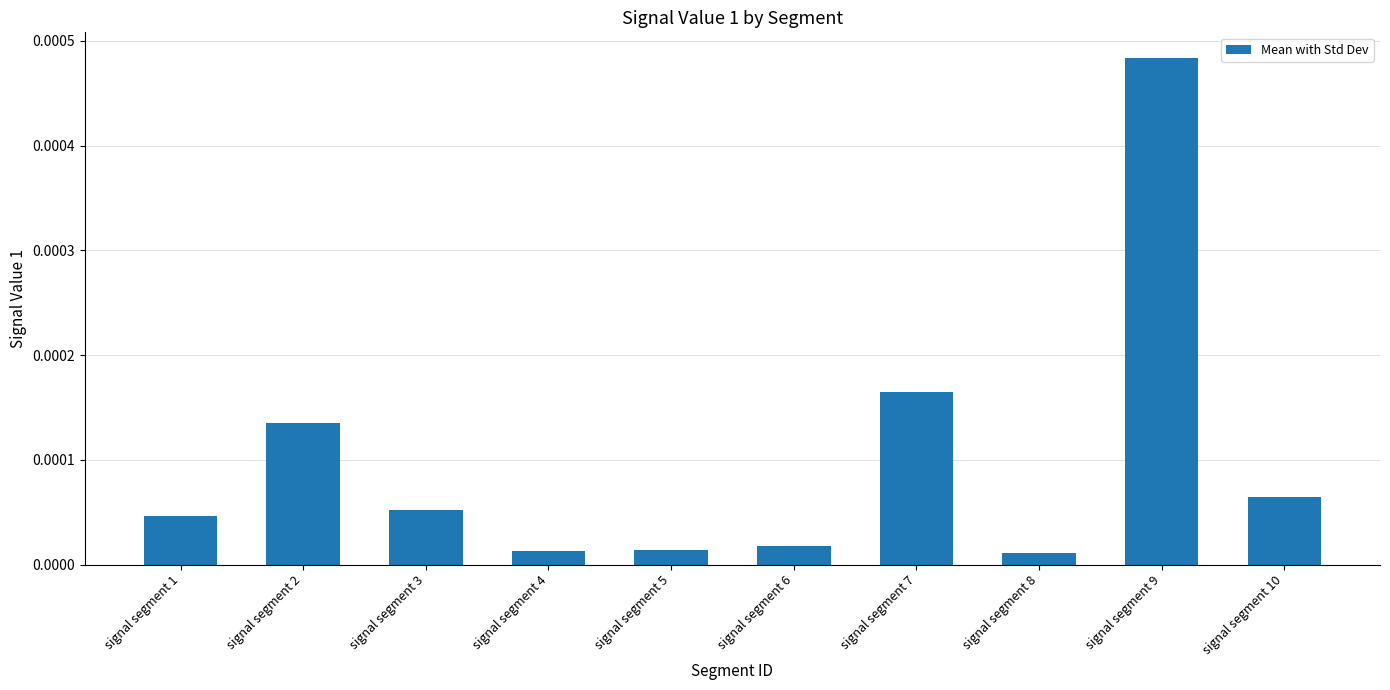

Between signal segment 6 and signal segment 9, which is larger?

signal segment 9